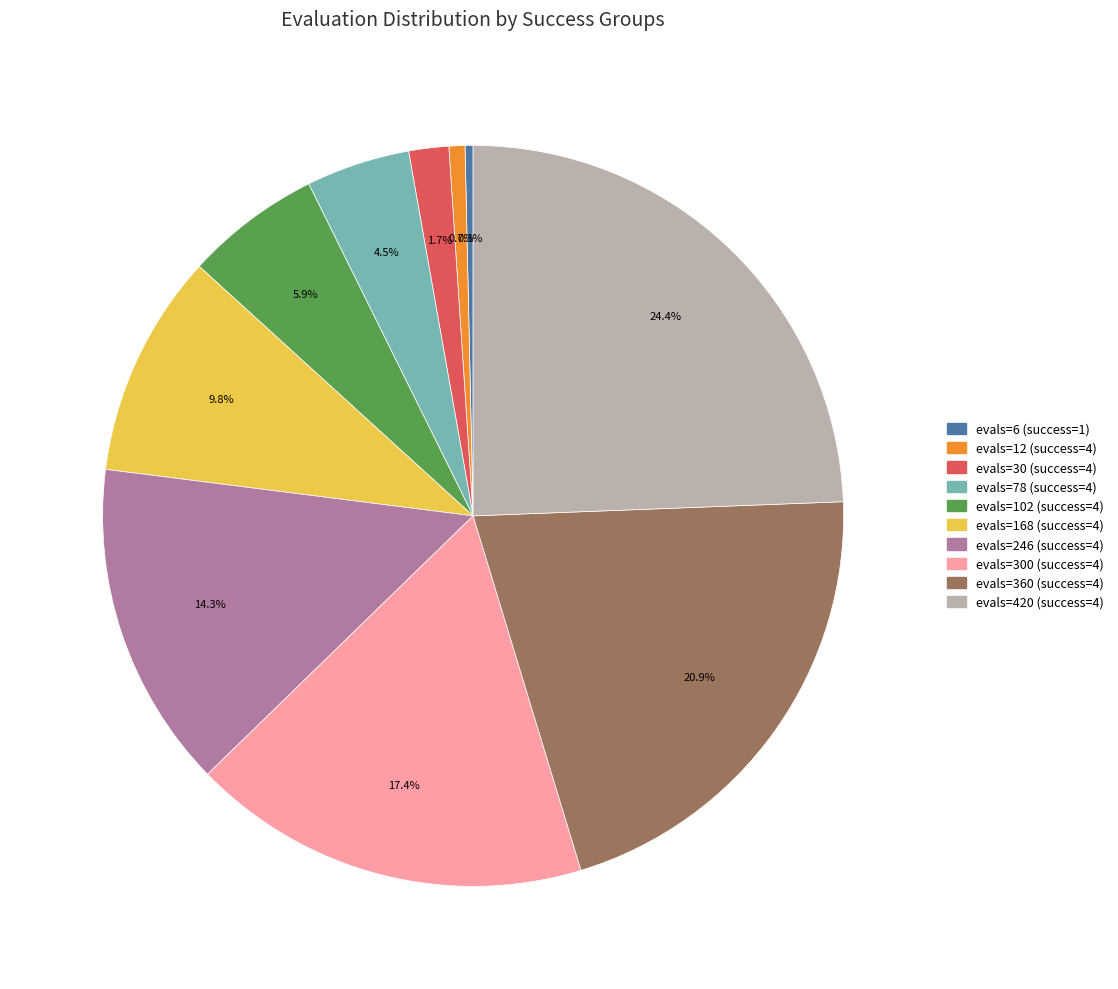

Is there any slice that represents more than half of the pie?

No